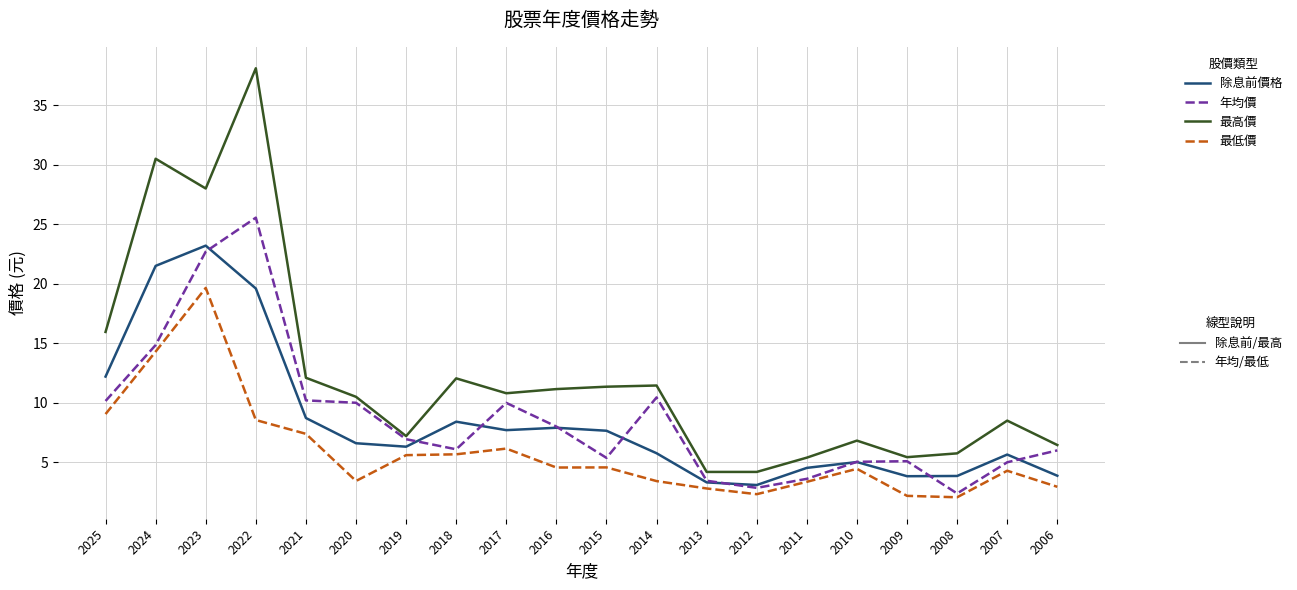

What is the maximum value shown in the chart?

38.1